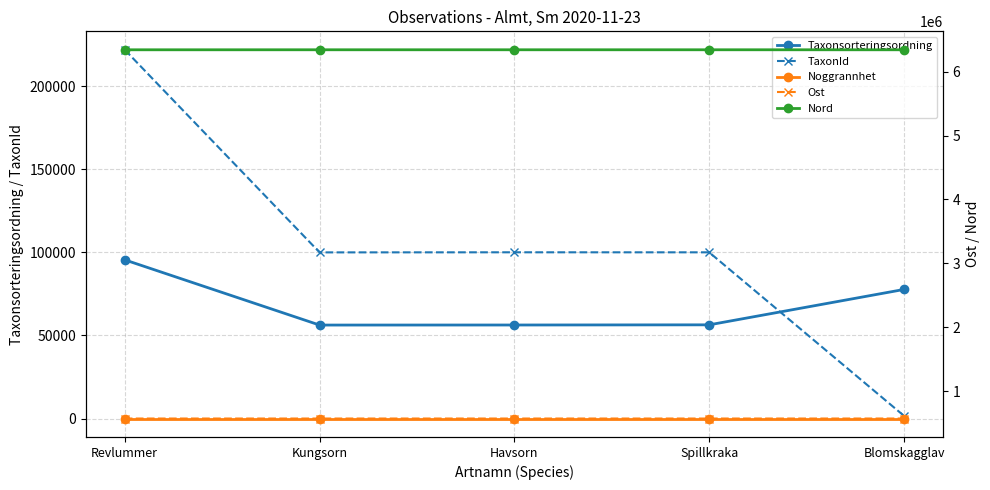

Reading left to right, list all the values displayed in this chart.

Taxonsorteringsordning: Revlummer=95519.0	Kungsorn=56278.0	Havsorn=56311.0	Spillkraka=56411.0	Blomskagglav=77706.0
TaxonId: Revlummer=221945.0	Kungsorn=100011.0	Havsorn=100067.0	Spillkraka=100049.0	Blomskagglav=1639.0
Noggrannhet: Revlummer=25.0	Kungsorn=25.0	Havsorn=25.0	Spillkraka=25.0	Blomskagglav=25.0
Ost: Revlummer=572454.8	Kungsorn=572490.8	Havsorn=572490.8	Spillkraka=572490.8	Blomskagglav=572570.9
Nord: Revlummer=6340918.3	Kungsorn=6341246.1	Havsorn=6341246.1	Spillkraka=6341246.1	Blomskagglav=6341044.9